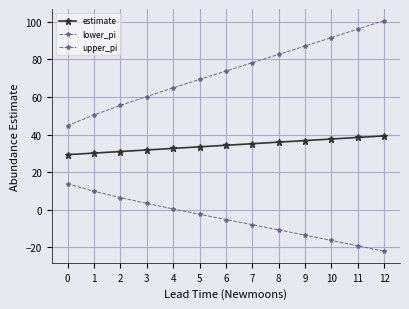

How many data points in lower_pi are above -5?

6